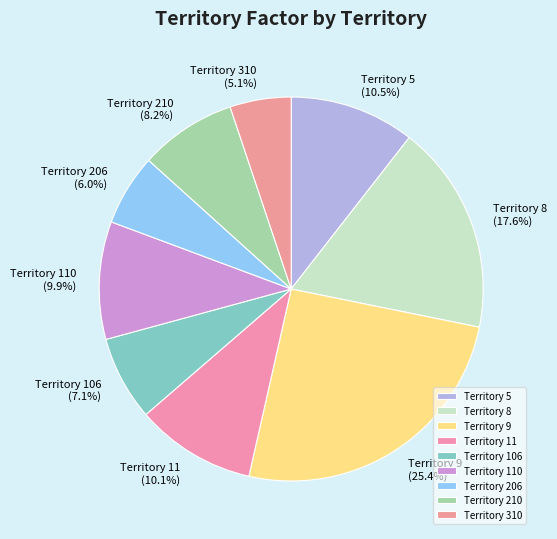

How many slices are in this pie chart?

9